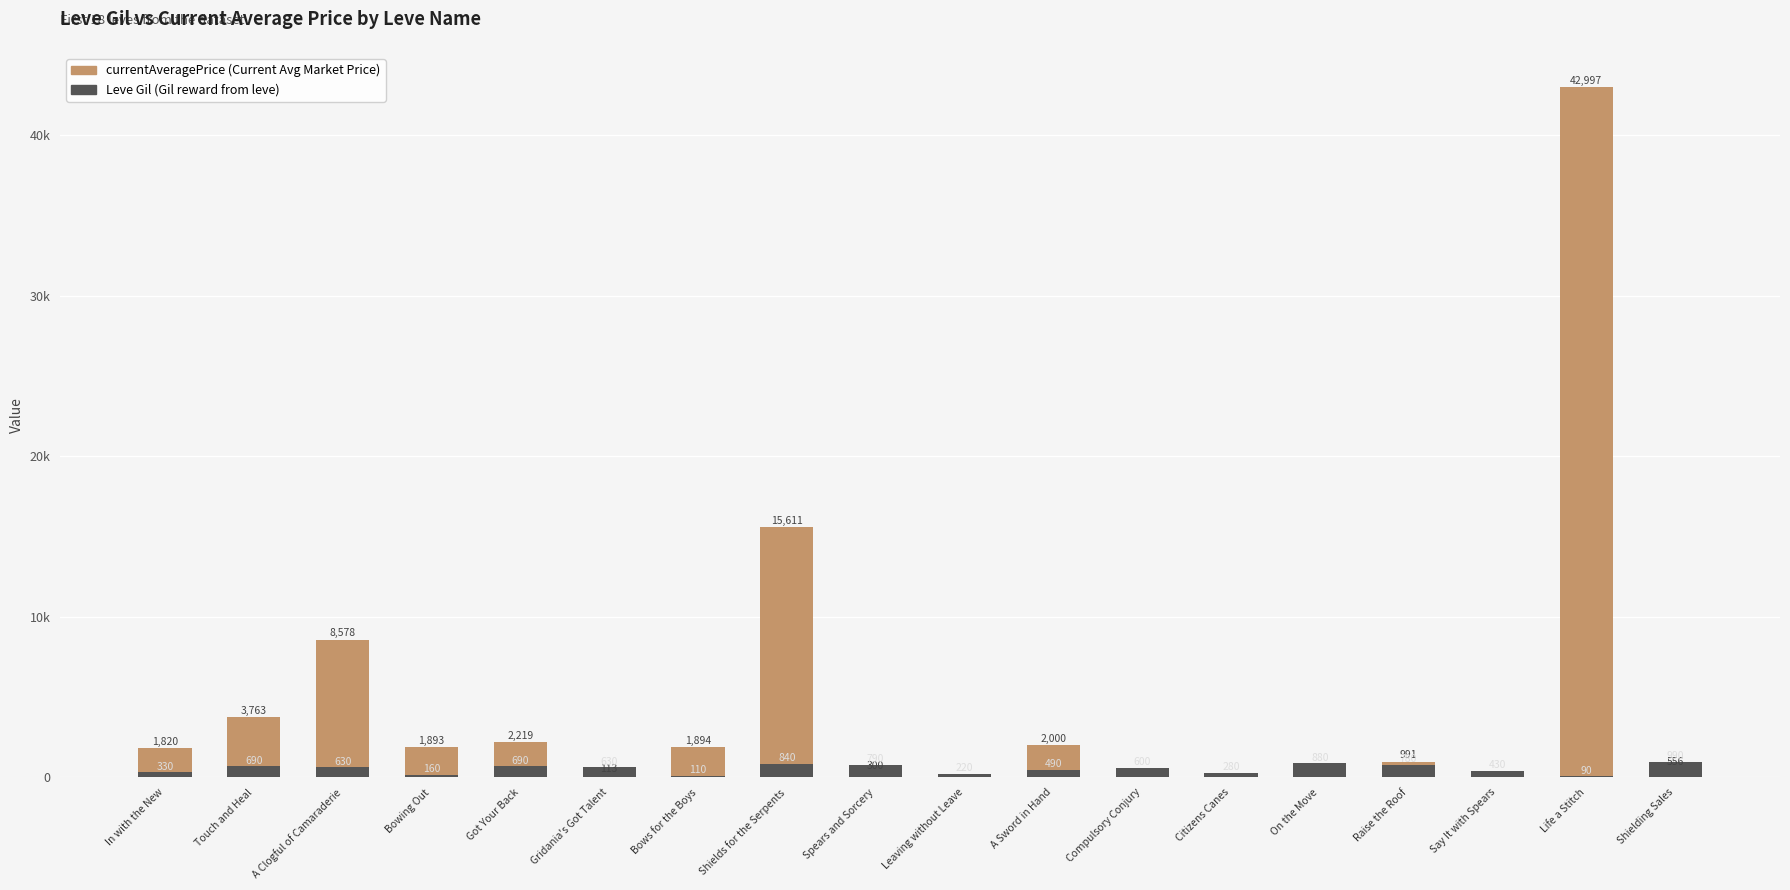

Which has a higher value, Bowing Out or In with the New?

Bowing Out